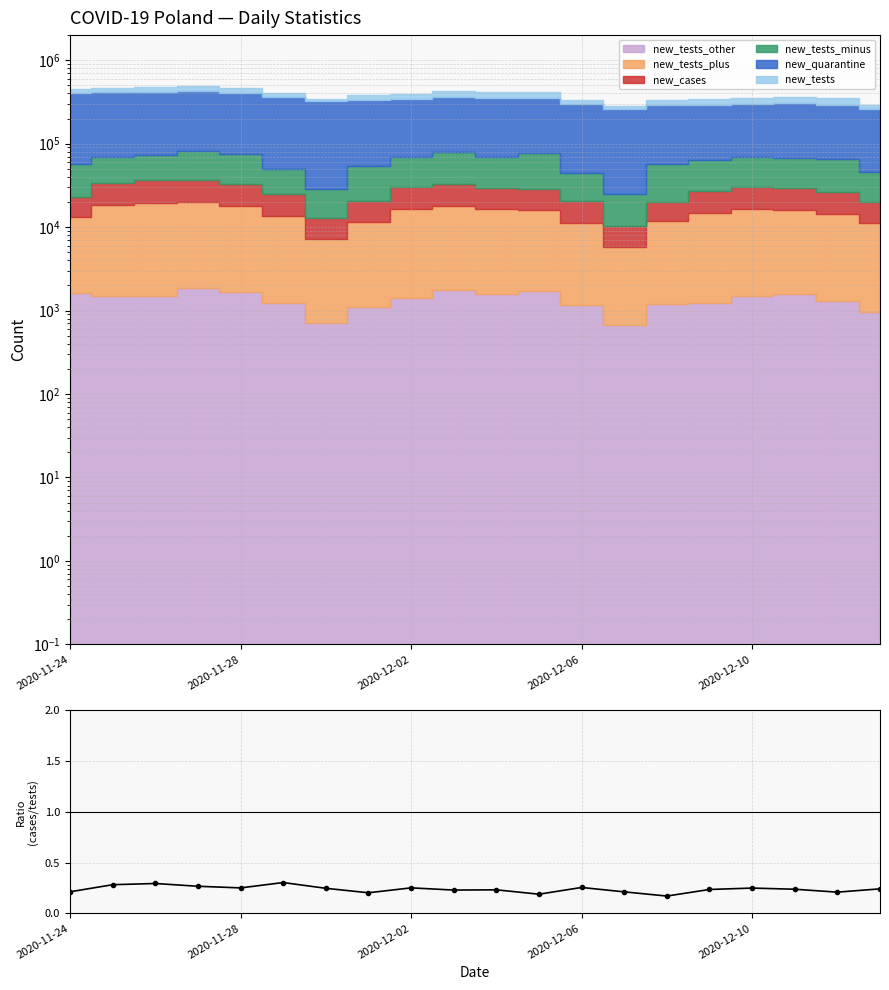

Between 2020-11-28 and 2020-12-06, which is larger?

2020-12-06